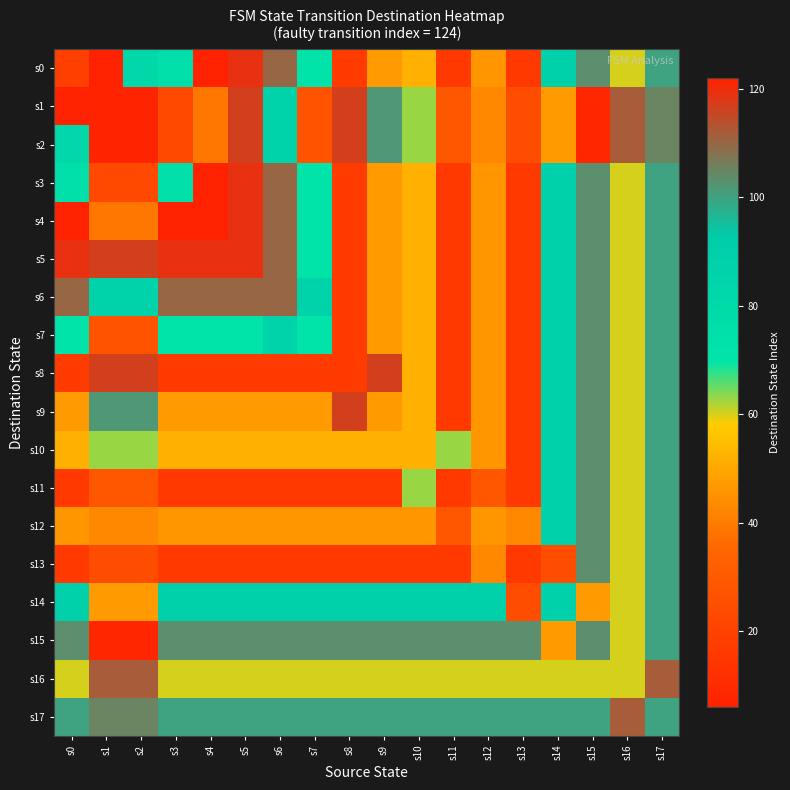

Reading left to right, list all the values displayed in this chart.

s0: s0=19	s1=6	s2=81	s3=75	s4=122	s5=119	s6=110	s7=70	s8=17	s9=47	s10=52	s11=16	s12=46	s13=16	s14=88	s15=103	s16=60	s17=100
s1: s0=6	s1=7	s2=7	s3=23	s4=39	s5=117	s6=86	s7=27	s8=117	s9=102	s10=63	s11=29	s12=43	s13=25	s14=47	s15=8	s16=112	s17=105
s2: s0=81	s1=7	s2=7	s3=23	s4=39	s5=117	s6=86	s7=27	s8=117	s9=102	s10=63	s11=29	s12=43	s13=25	s14=47	s15=8	s16=112	s17=105
s3: s0=75	s1=23	s2=23	s3=75	s4=122	s5=119	s6=110	s7=70	s8=17	s9=47	s10=52	s11=16	s12=46	s13=16	s14=88	s15=103	s16=60	s17=100
s4: s0=122	s1=39	s2=39	s3=122	s4=122	s5=119	s6=110	s7=70	s8=17	s9=47	s10=52	s11=16	s12=46	s13=16	s14=88	s15=103	s16=60	s17=100
s5: s0=119	s1=117	s2=117	s3=119	s4=119	s5=119	s6=110	s7=70	s8=17	s9=47	s10=52	s11=16	s12=46	s13=16	s14=88	s15=103	s16=60	s17=100
s6: s0=110	s1=86	s2=86	s3=110	s4=110	s5=110	s6=110	s7=86	s8=17	s9=47	s10=52	s11=16	s12=46	s13=16	s14=88	s15=103	s16=60	s17=100
s7: s0=70	s1=27	s2=27	s3=70	s4=70	s5=70	s6=86	s7=70	s8=17	s9=47	s10=52	s11=16	s12=46	s13=16	s14=88	s15=103	s16=60	s17=100
s8: s0=17	s1=117	s2=117	s3=17	s4=17	s5=17	s6=17	s7=17	s8=17	s9=117	s10=52	s11=16	s12=46	s13=16	s14=88	s15=103	s16=60	s17=100
s9: s0=47	s1=102	s2=102	s3=47	s4=47	s5=47	s6=47	s7=47	s8=117	s9=47	s10=52	s11=16	s12=46	s13=16	s14=88	s15=103	s16=60	s17=100
s10: s0=52	s1=63	s2=63	s3=52	s4=52	s5=52	s6=52	s7=52	s8=52	s9=52	s10=52	s11=63	s12=46	s13=16	s14=88	s15=103	s16=60	s17=100
s11: s0=16	s1=29	s2=29	s3=16	s4=16	s5=16	s6=16	s7=16	s8=16	s9=16	s10=63	s11=16	s12=29	s13=16	s14=88	s15=103	s16=60	s17=100
s12: s0=46	s1=43	s2=43	s3=46	s4=46	s5=46	s6=46	s7=46	s8=46	s9=46	s10=46	s11=29	s12=46	s13=43	s14=88	s15=103	s16=60	s17=100
s13: s0=16	s1=25	s2=25	s3=16	s4=16	s5=16	s6=16	s7=16	s8=16	s9=16	s10=16	s11=16	s12=43	s13=16	s14=25	s15=103	s16=60	s17=100
s14: s0=88	s1=47	s2=47	s3=88	s4=88	s5=88	s6=88	s7=88	s8=88	s9=88	s10=88	s11=88	s12=88	s13=25	s14=88	s15=47	s16=60	s17=100
s15: s0=103	s1=8	s2=8	s3=103	s4=103	s5=103	s6=103	s7=103	s8=103	s9=103	s10=103	s11=103	s12=103	s13=103	s14=47	s15=103	s16=60	s17=100
s16: s0=60	s1=112	s2=112	s3=60	s4=60	s5=60	s6=60	s7=60	s8=60	s9=60	s10=60	s11=60	s12=60	s13=60	s14=60	s15=60	s16=60	s17=112
s17: s0=100	s1=105	s2=105	s3=100	s4=100	s5=100	s6=100	s7=100	s8=100	s9=100	s10=100	s11=100	s12=100	s13=100	s14=100	s15=100	s16=112	s17=100